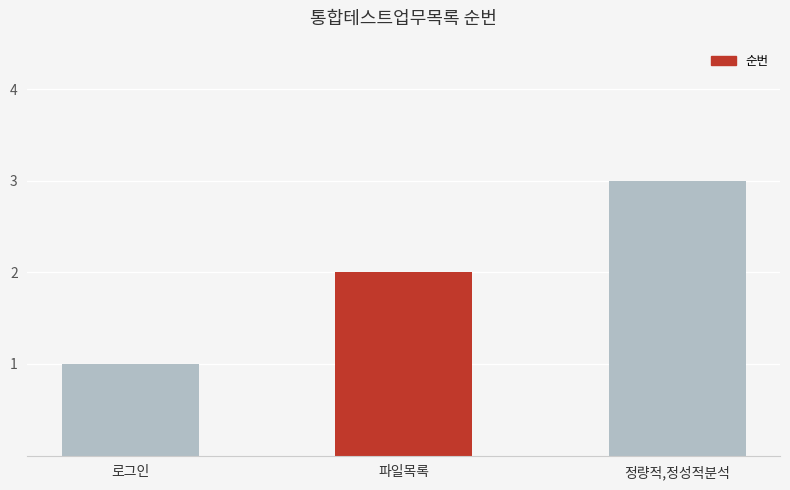

Reading left to right, transcribe all the data shown in this chart.

로그인=1	파일목록=2	정량적,정성적분석=3